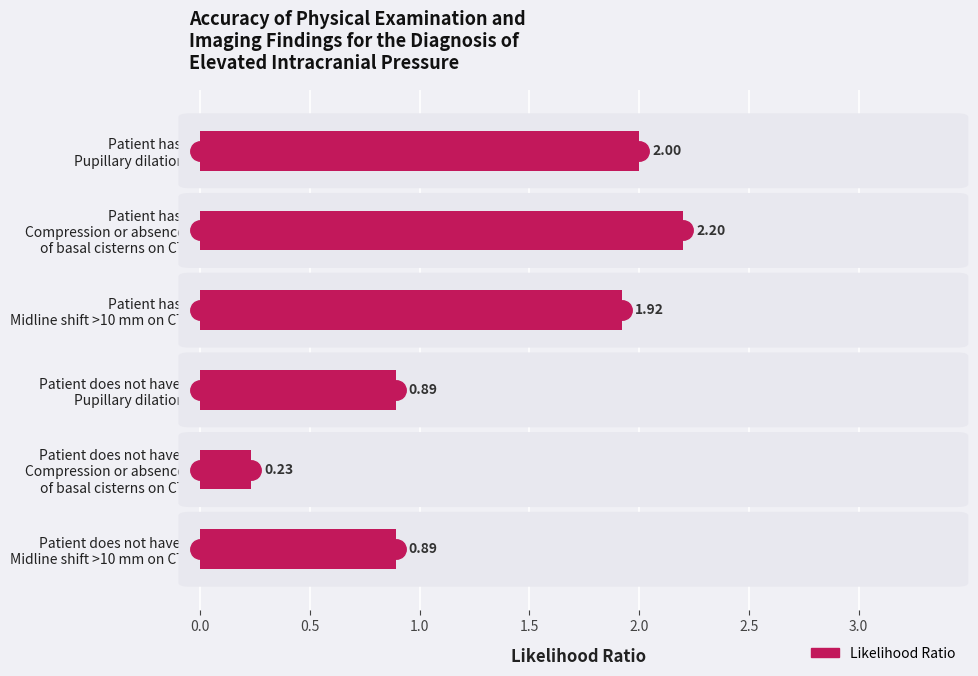

What is the average value?

1.4